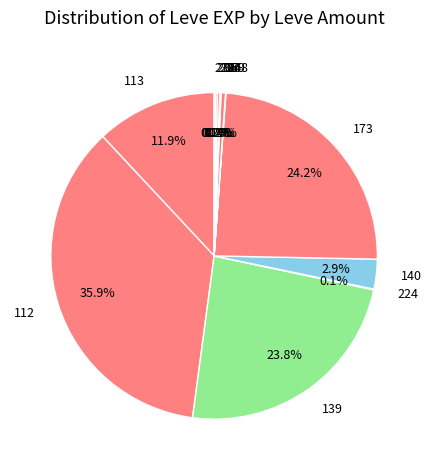

Is there a majority slice in this chart?

No